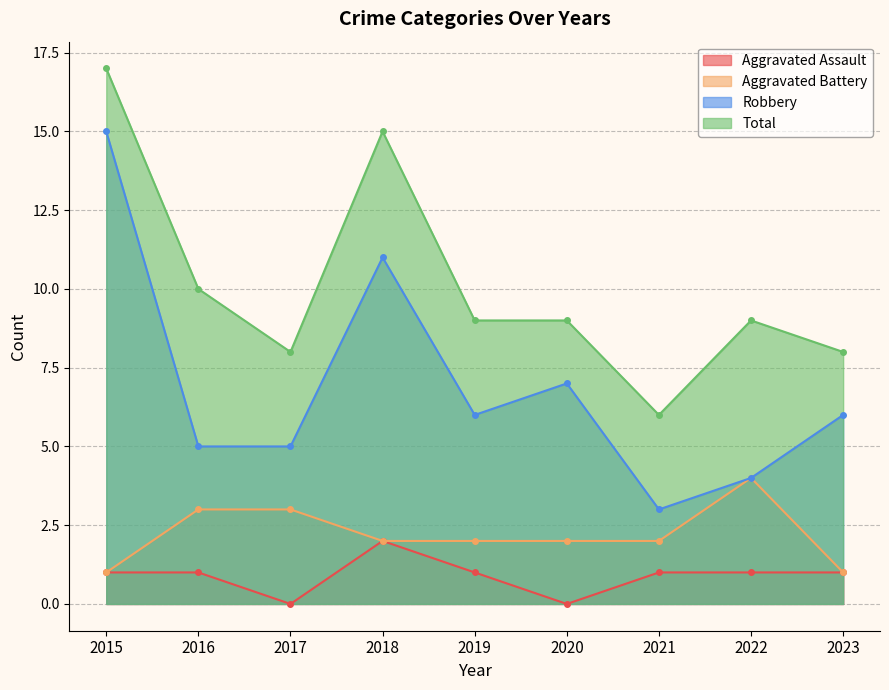

What value does the Robbery series have at 2015?

15